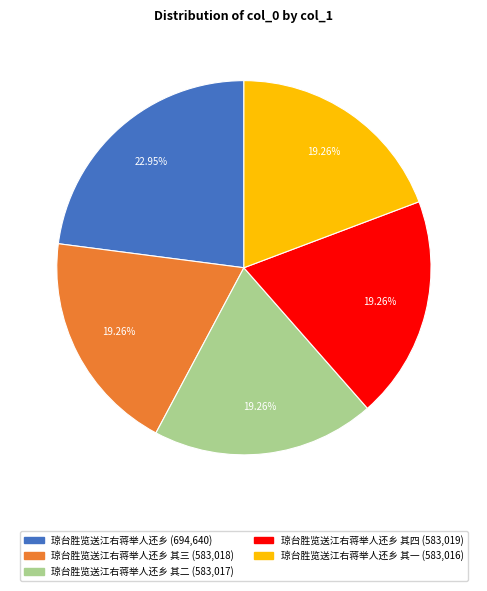

Does any single category account for the majority?

No